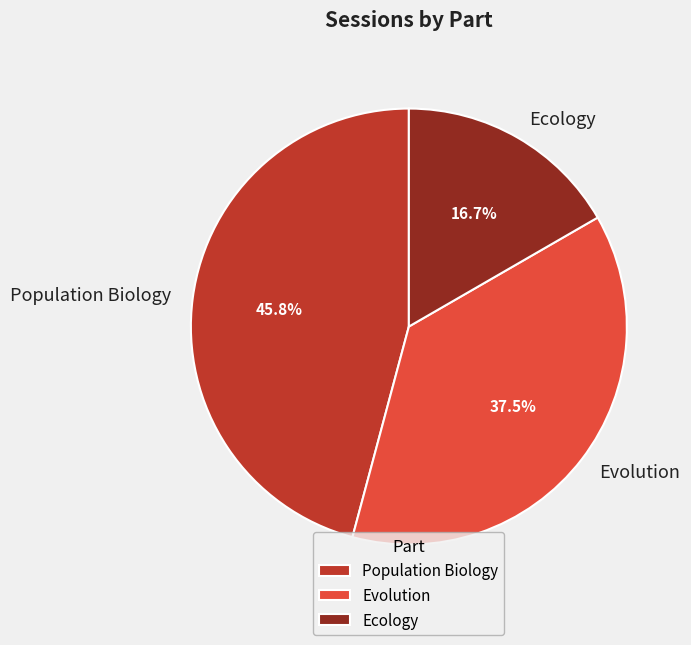

Combined, do Population Biology and Evolution account for over 50%?

Yes